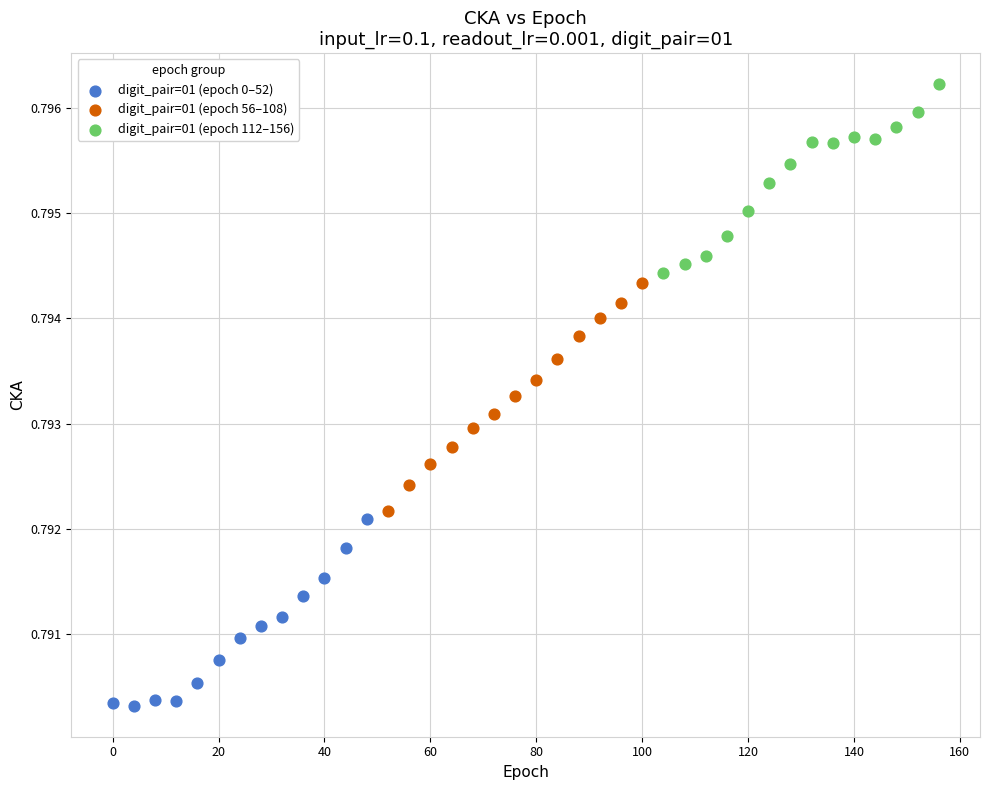

Which series contains the highest Y value?

digit_pair=01 (epoch 112–156)